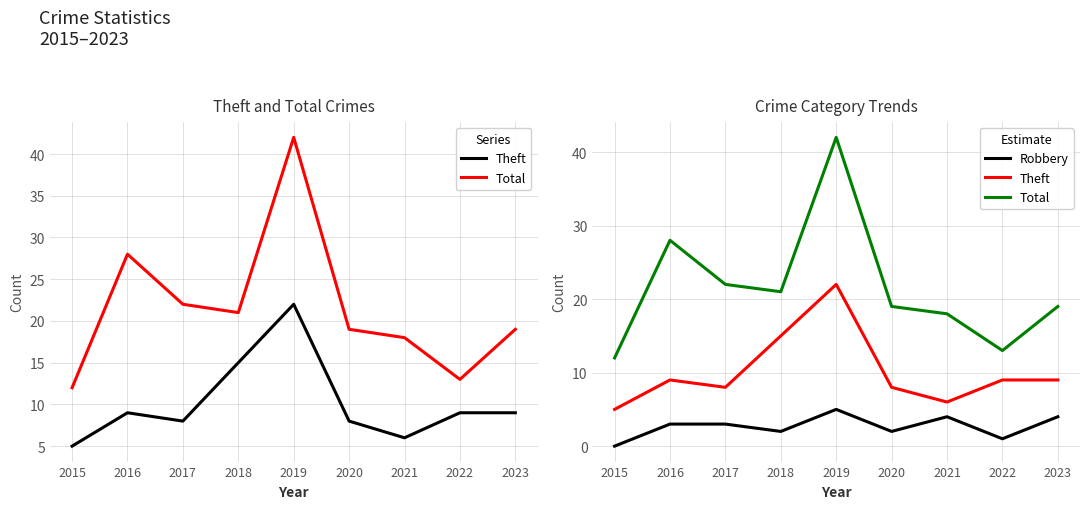

Does the chart have visible grid lines?

Yes